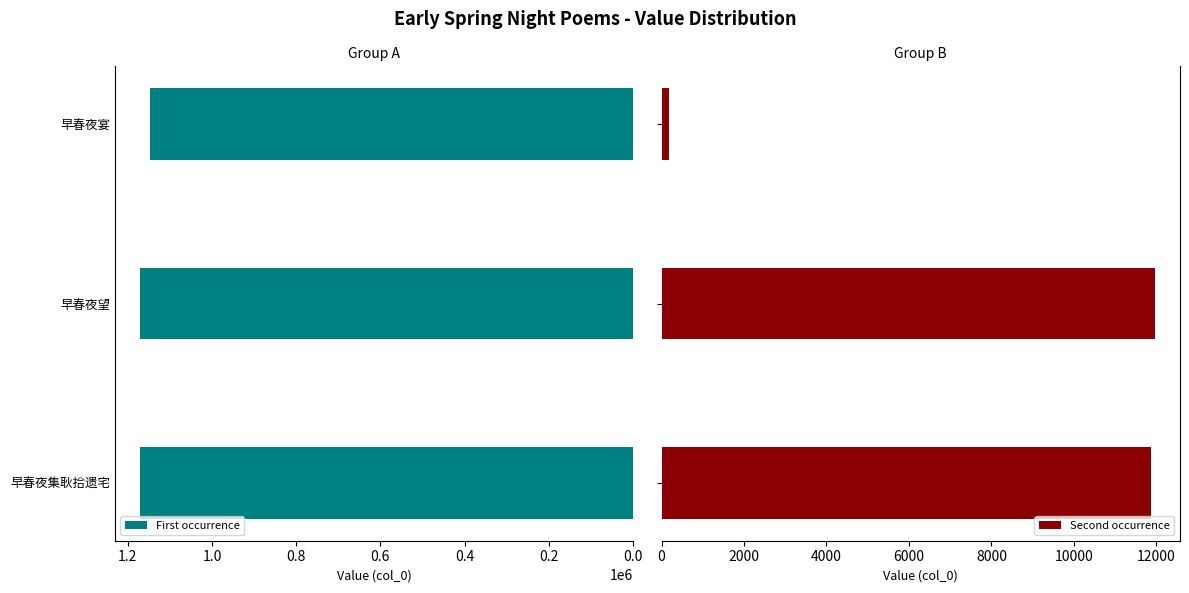

What is the approximate value of First occurrence at 早春夜宴, to the nearest 50?

1146600